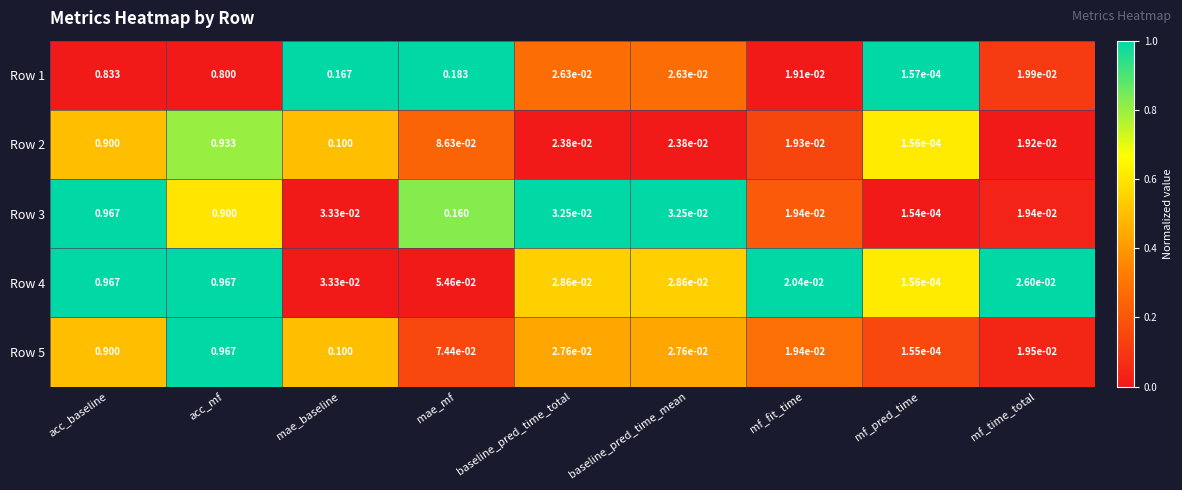

At which label does Row 4 reach its minimum?

mf_pred_time